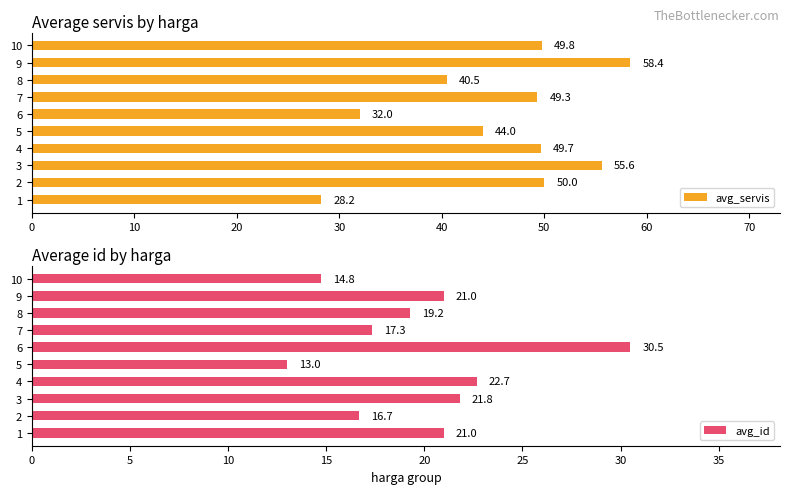

What is the approximate value of avg_servis at 9?

58.4